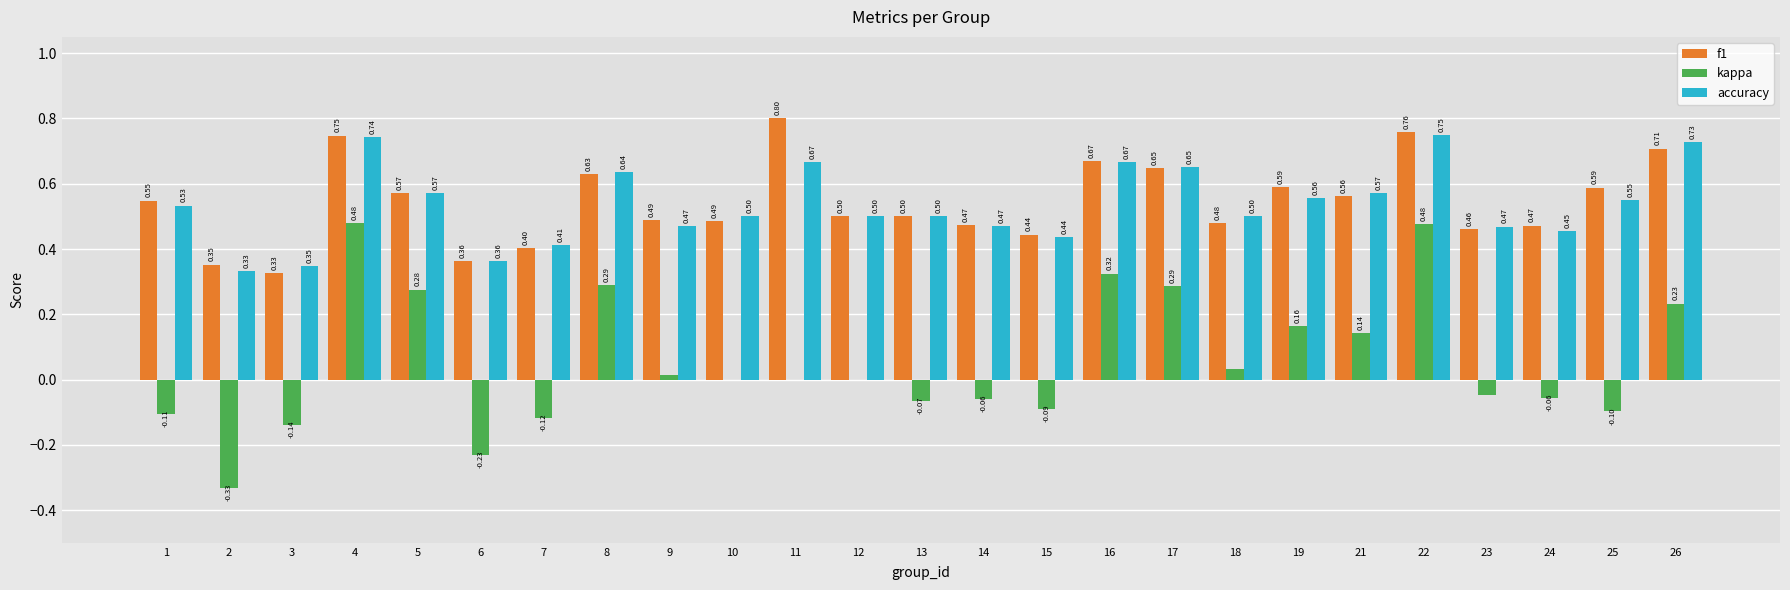

What are all the series names shown in the legend?

f1, kappa, accuracy